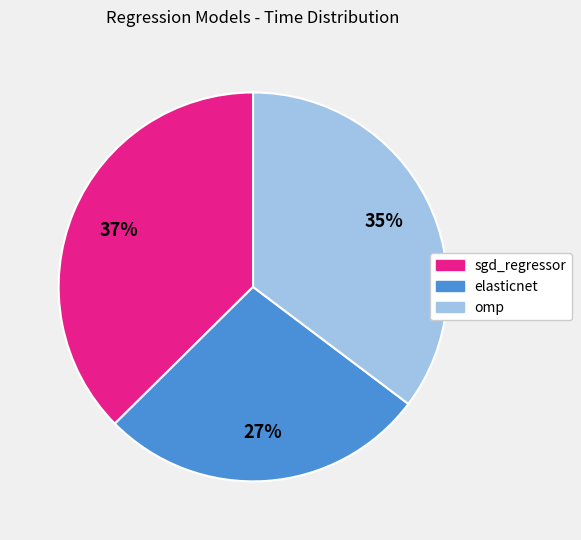

Is it true that sgd_regressor is 32% of the pie?

False